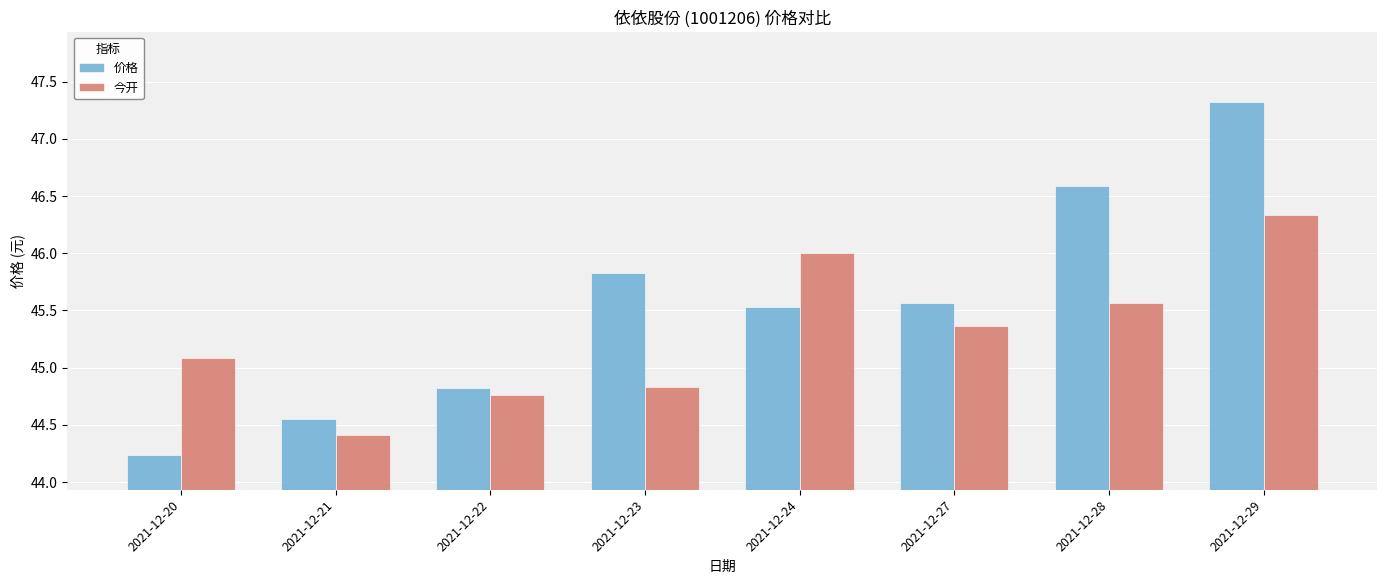

At how many categories does at least one series exceed 45?

6